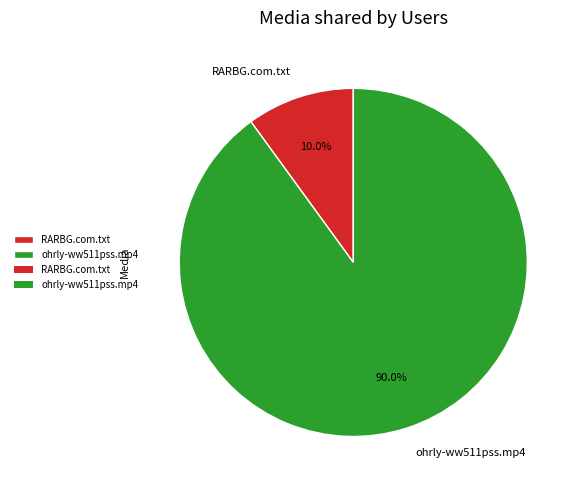

Is it true that ohrly-ww511pss.mp4 is 84% of the pie?

False